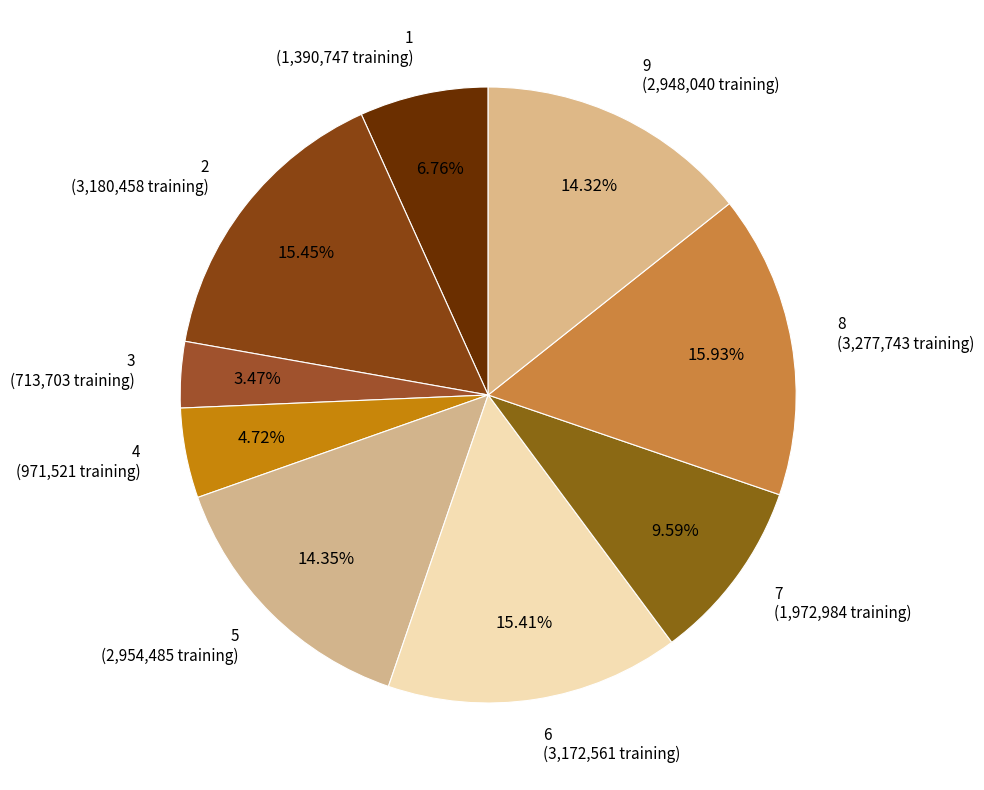

To the nearest percent, what percentage of the pie is 3?

3%